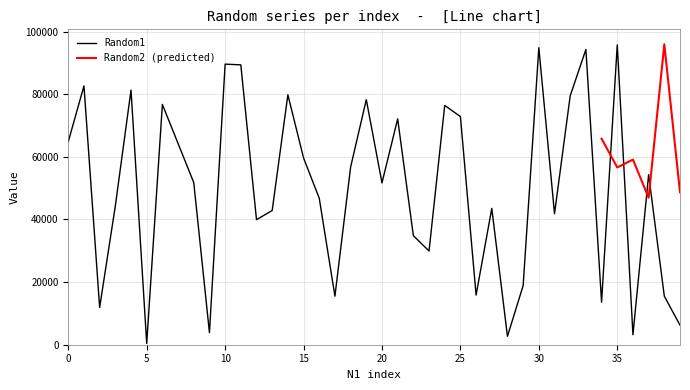

What is the average value?

49968